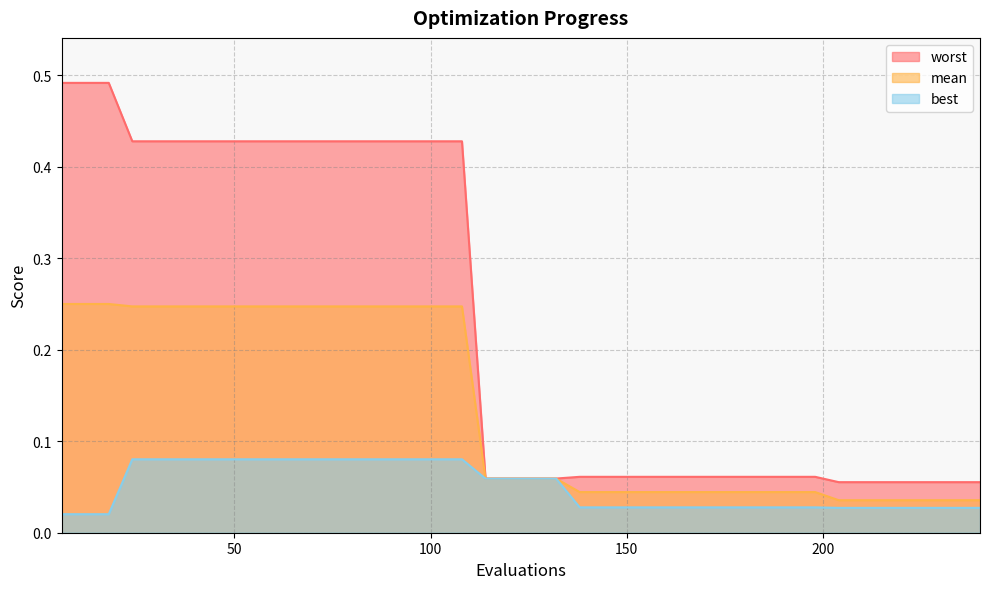

How many categories are shown in the chart?

40